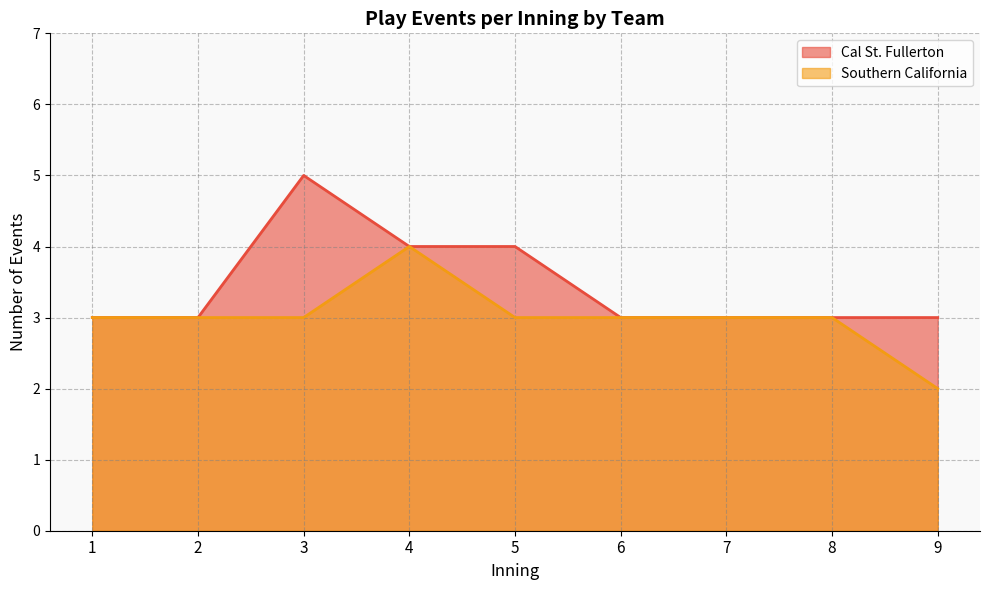

What is the sum of all Cal St. Fullerton values?

31